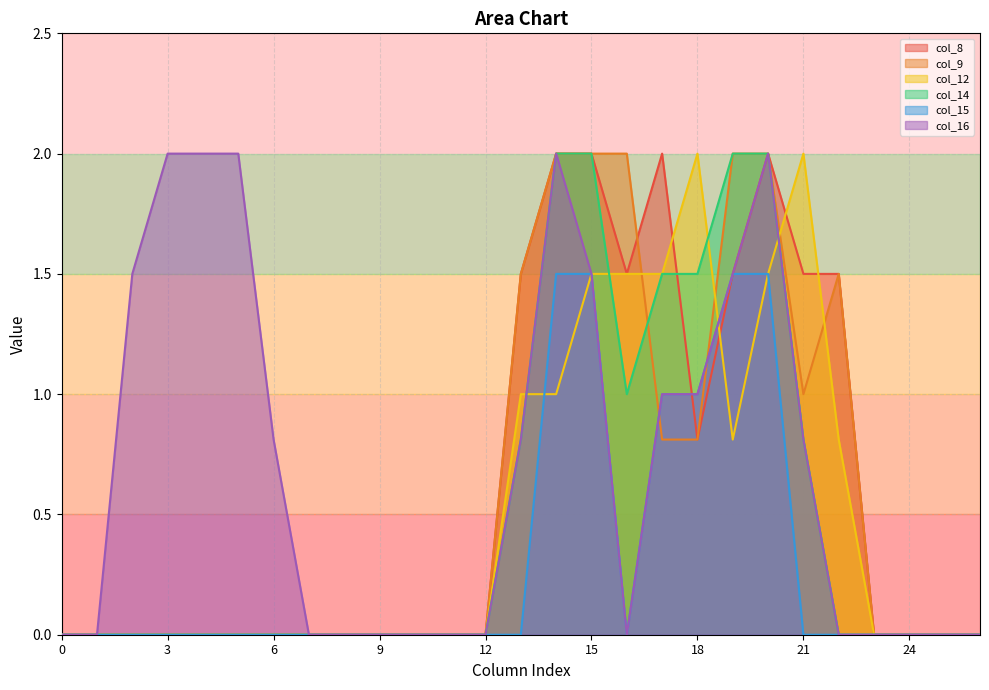

True or false: col_16 has more than 2 interior local peaks.

False